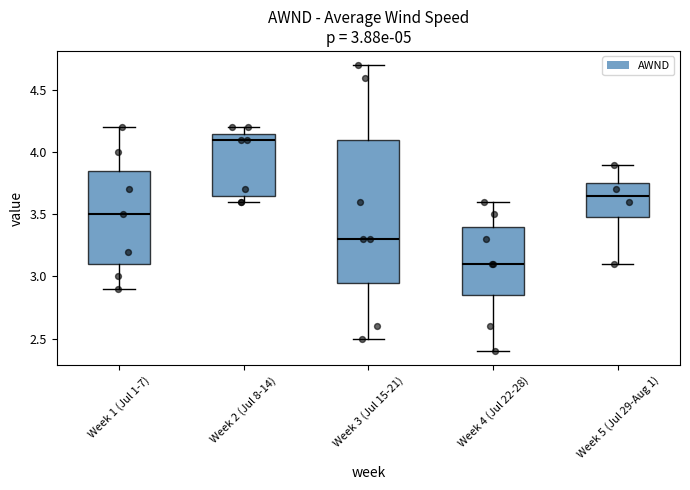

Which box is the tallest, from its lower edge to its upper edge?

Week 3 (Jul 15-21)